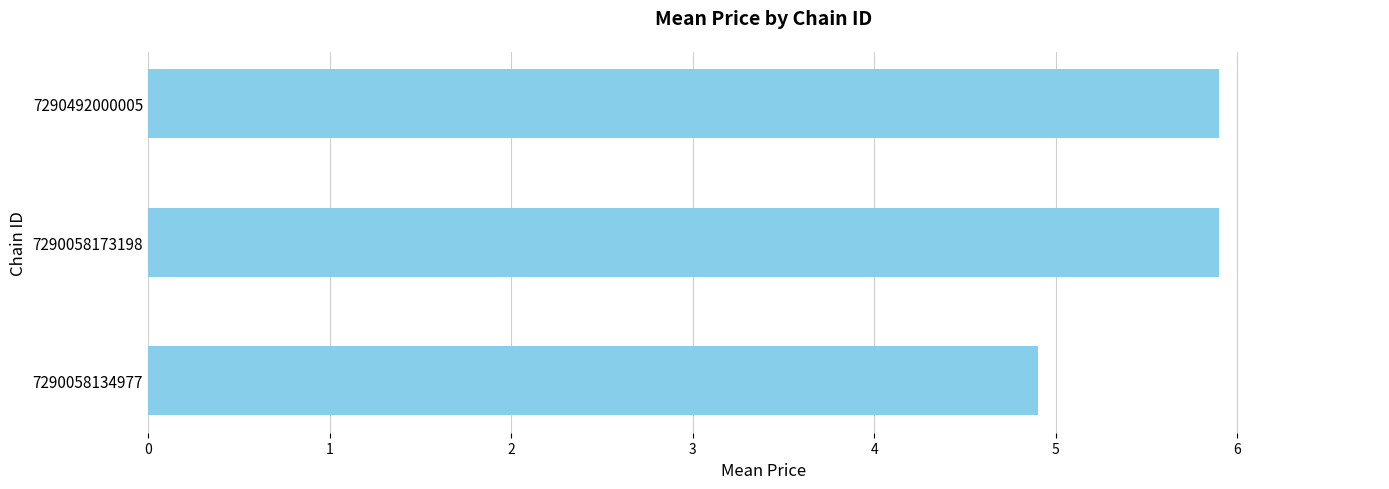

What is the difference between the second highest and minimum values?

1.0